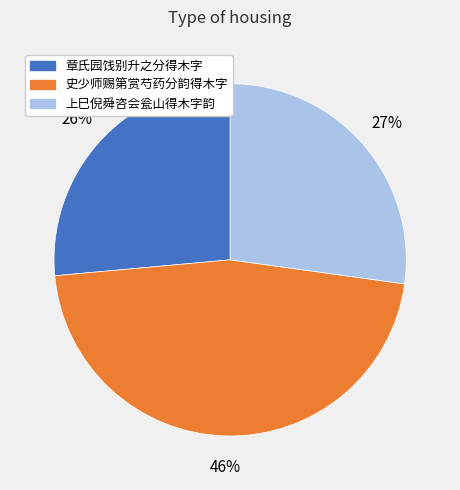

To the nearest percent, what is the average slice percentage?

33%